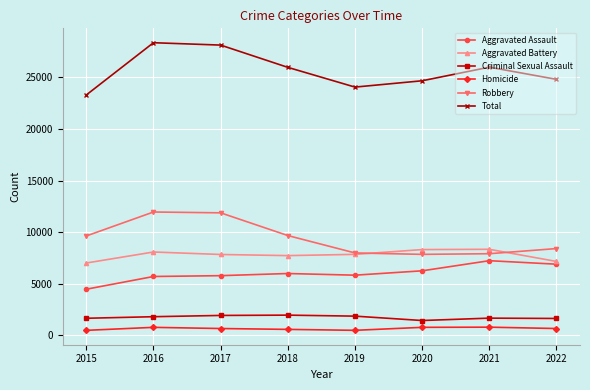

True or false: Total has more than 2 interior local peaks.

False